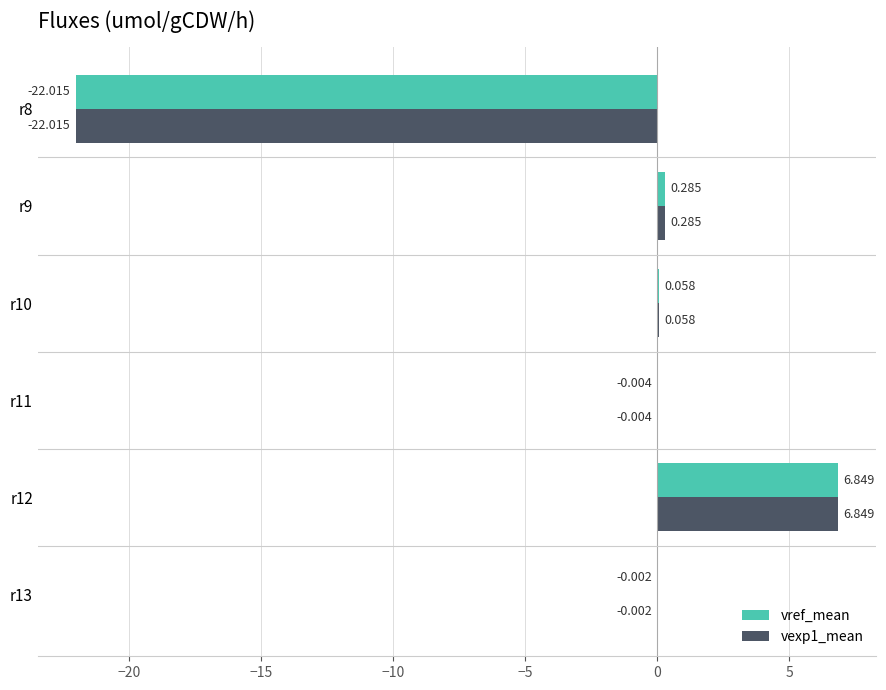

What are all the series names shown in the legend?

vref_mean, vexp1_mean